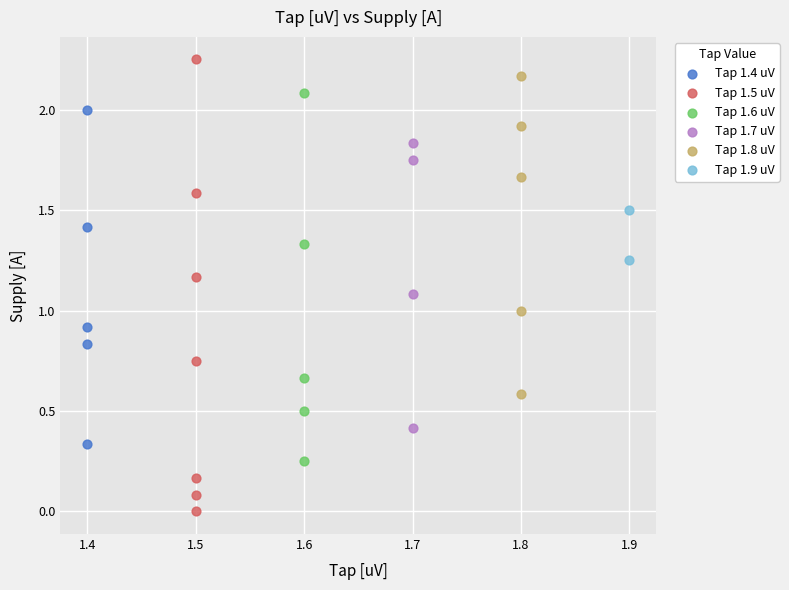

Which series reaches the minimum Y coordinate?

Tap 1.5 uV